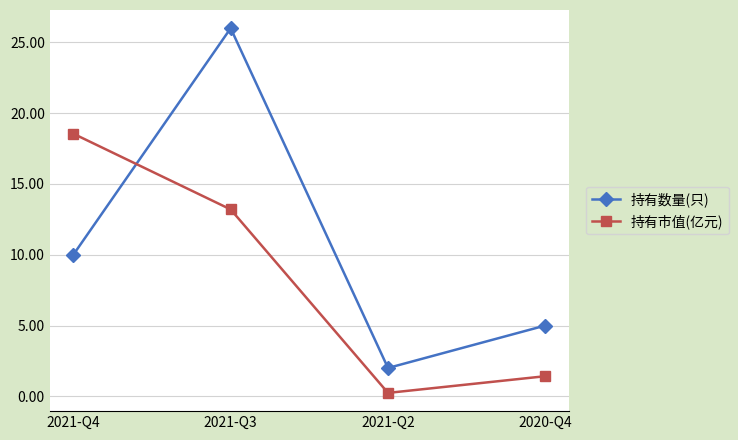

The 持有数量(只) series shows 10.0 at 2021-Q4. True or false?

True